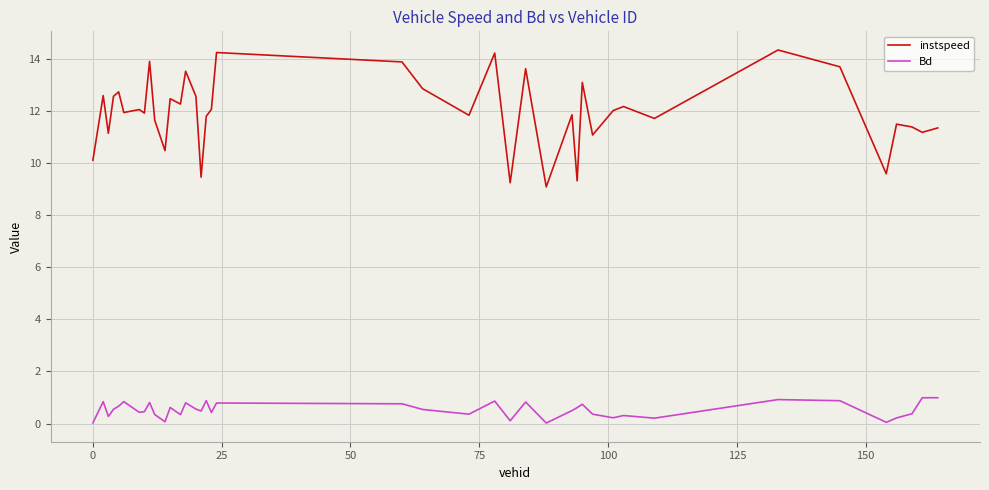

Does the chart have visible grid lines?

Yes